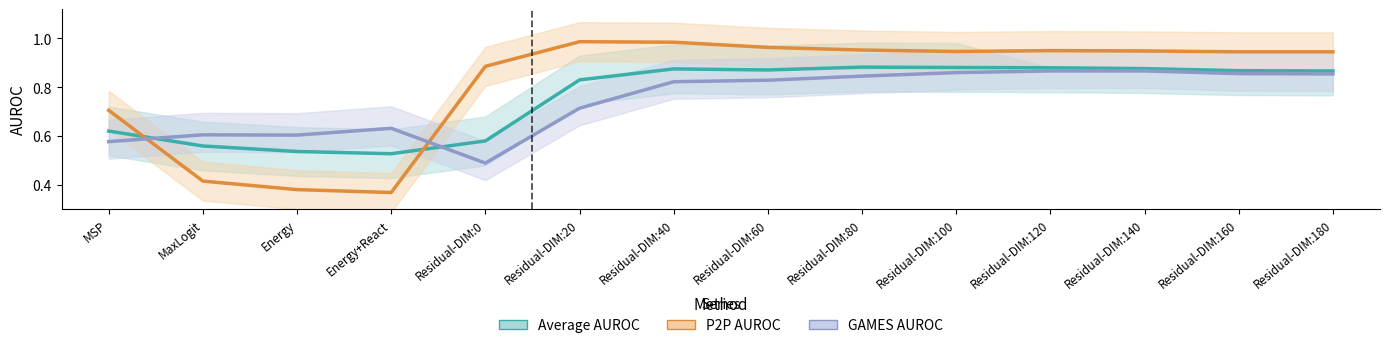

What are all the series names shown in the legend?

Average AUROC, P2P AUROC, GAMES AUROC